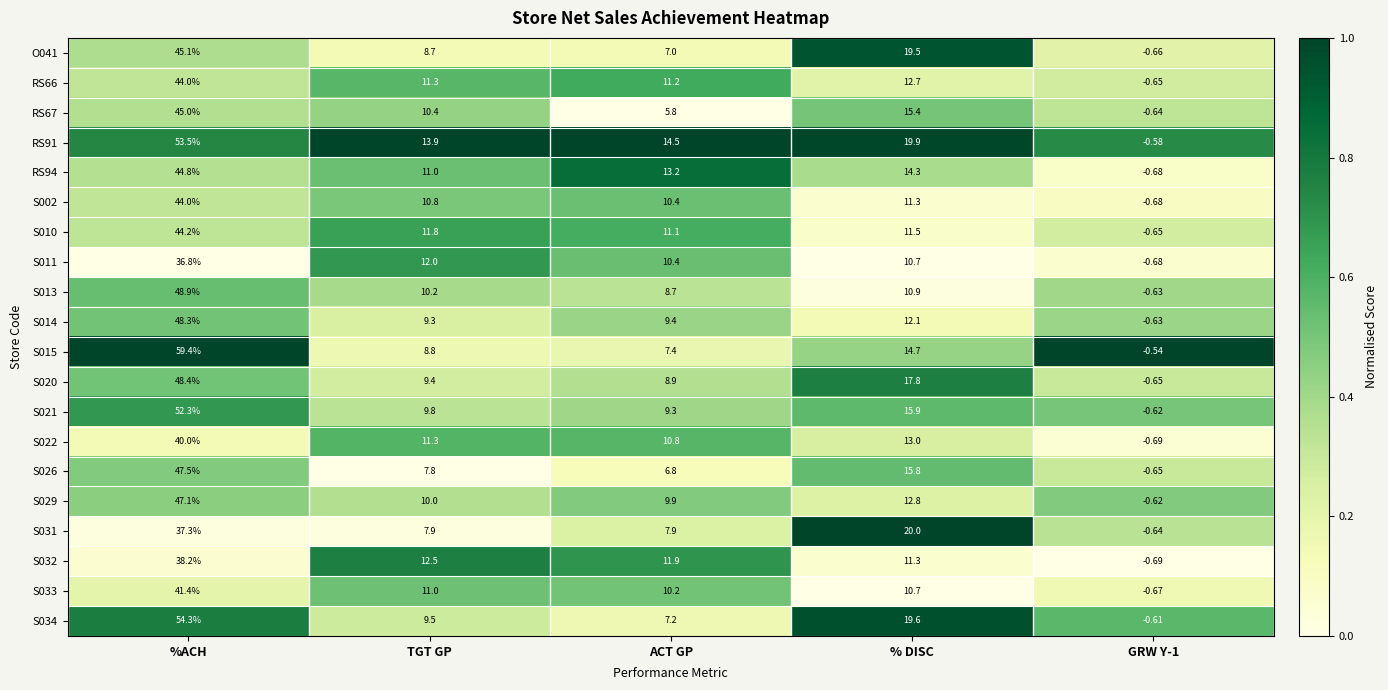

What is the difference between the highest and lowest values at %ACH?

22.6